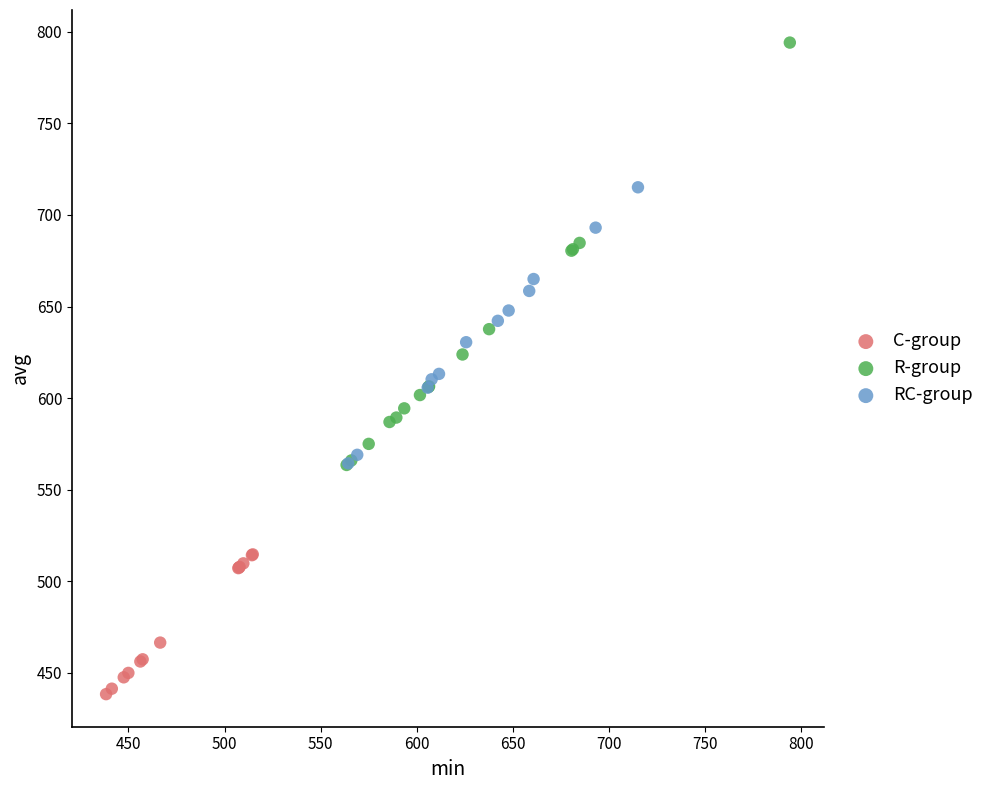

Which series reaches the minimum Y coordinate?

C-group